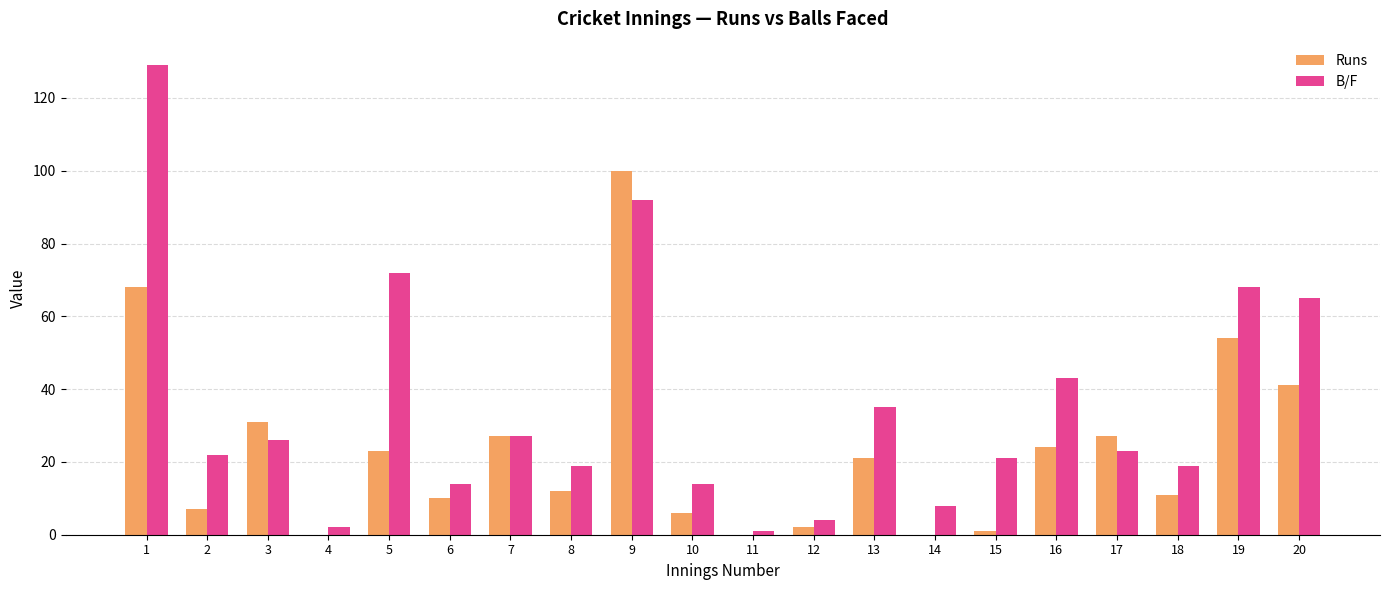

Which series has the widest spread of values?

B/F